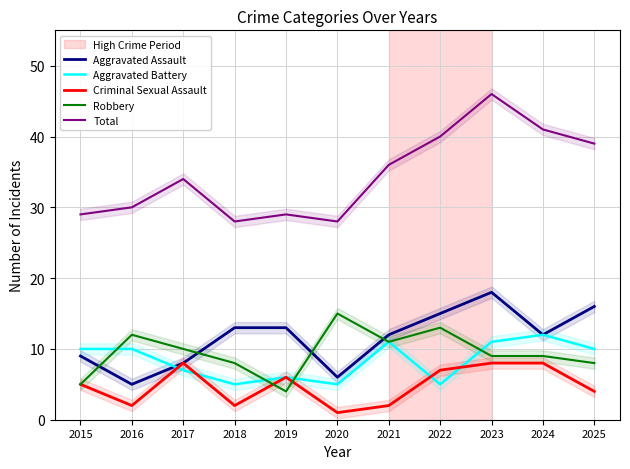

Rank the categories by Criminal Sexual Assault value from lowest to highest.

2020, 2016, 2018, 2021, 2025, 2015, 2019, 2022, 2017, 2023, 2024